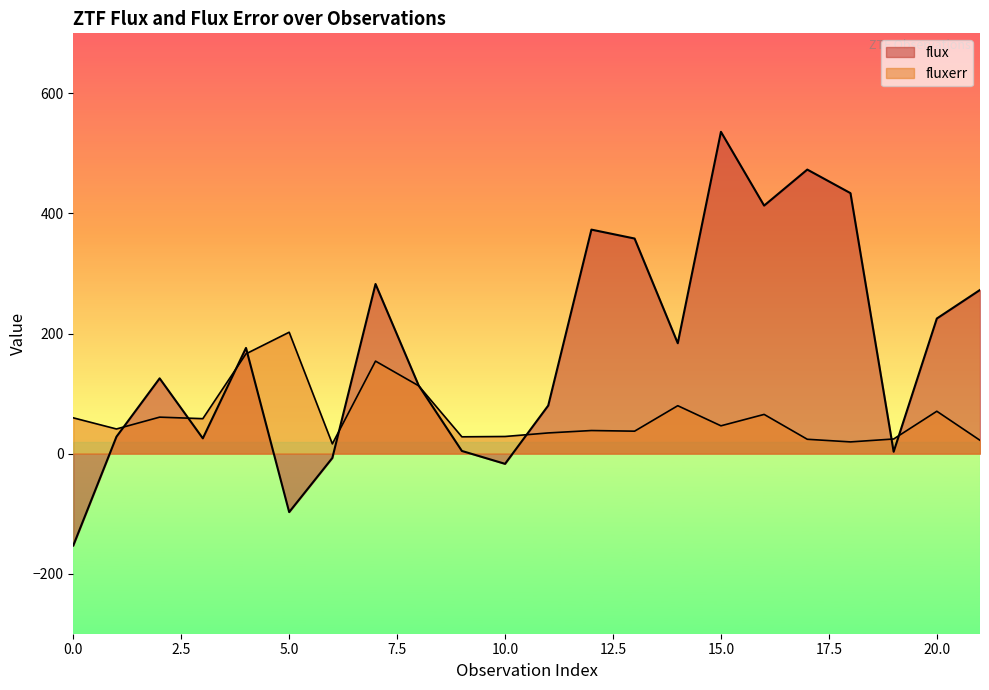

What is the sum of the flux values at 11 and 14?

263.9